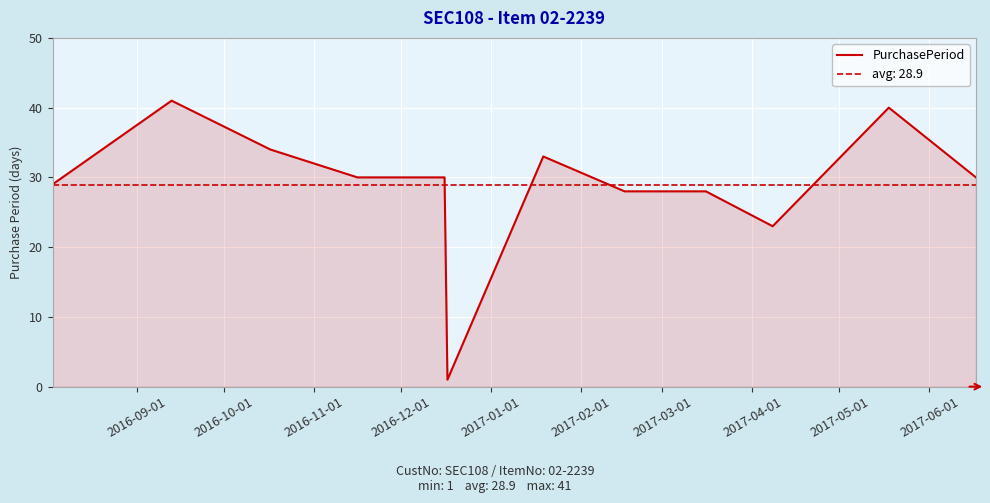

True or false: there are more than 2 points higher than both neighbors.

True